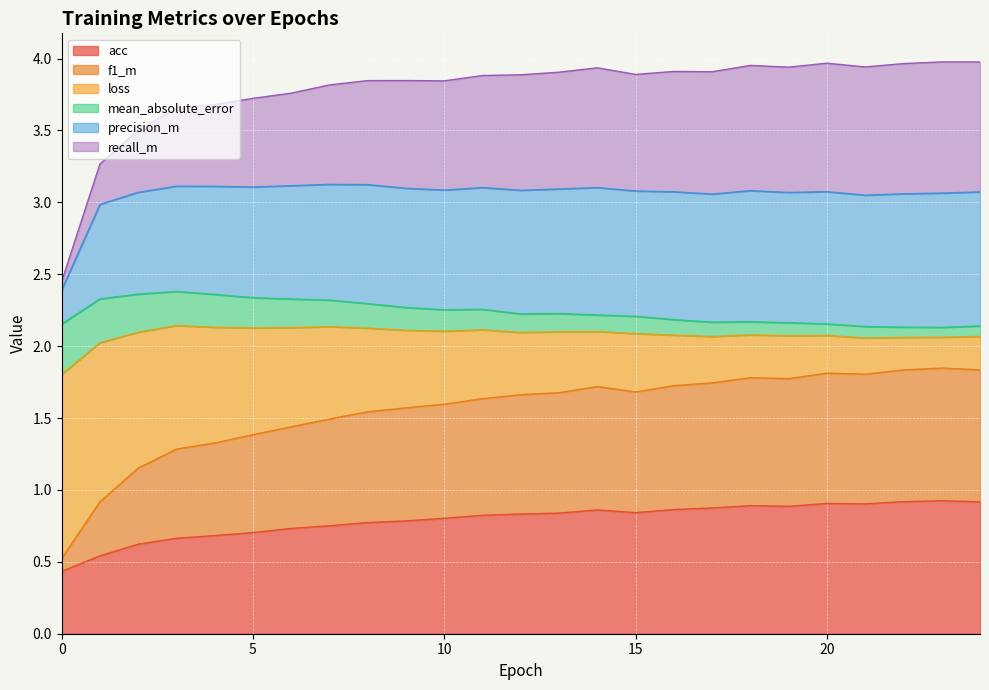

How many categories are shown in the chart?

25